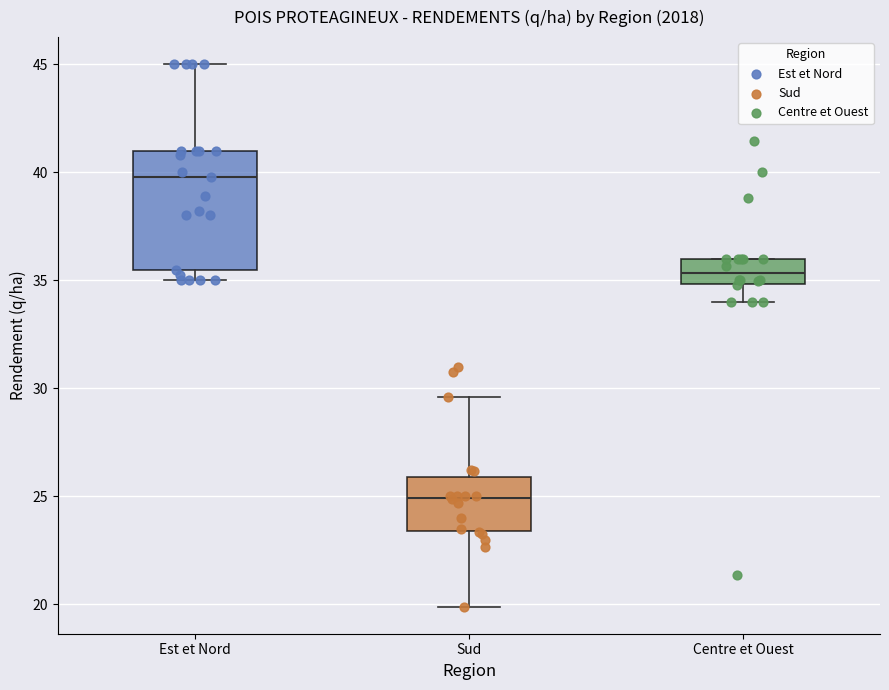

Where is the lower edge of the box for Est et Nord on the y-axis? The values are not printed on the chart, so give them approximately, as read against the axis.

35.5